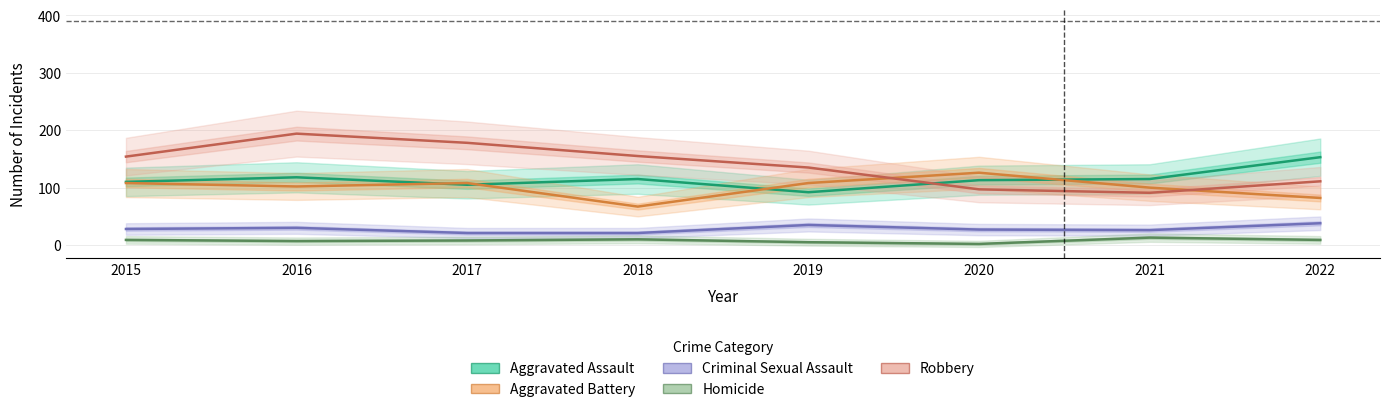

Is it true that Robbery equals 178 at 2017?

True